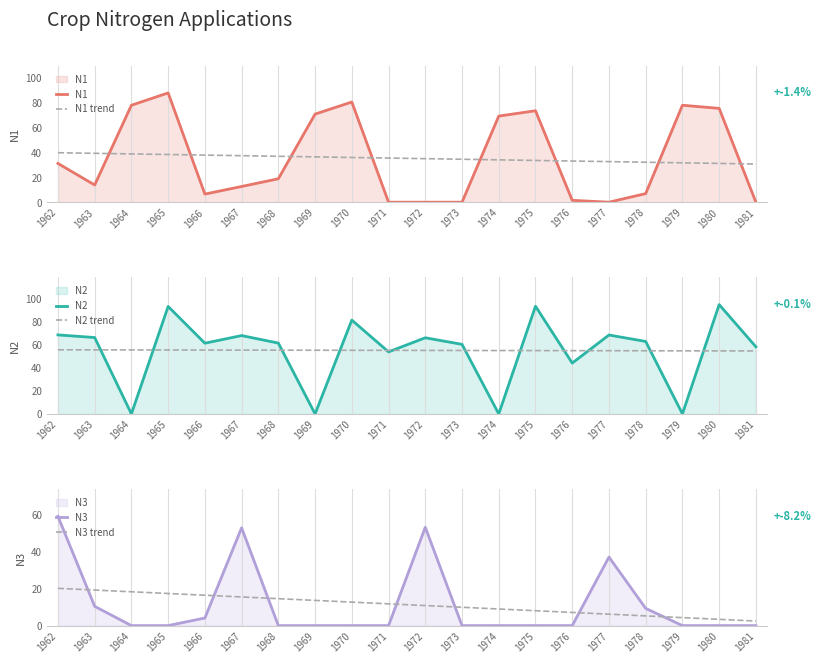

Where is N2 nearest to the value 47?

1976